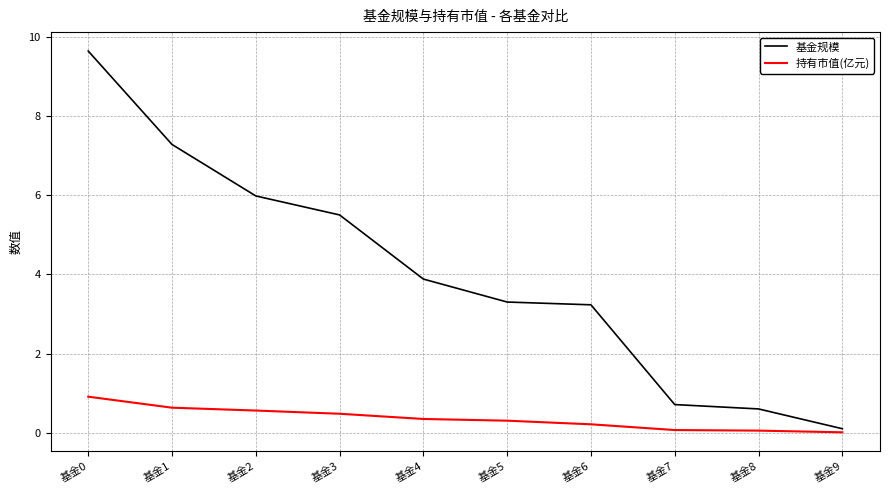

The 基金规模 series shows 9.8 at 基金2. True or false?

False